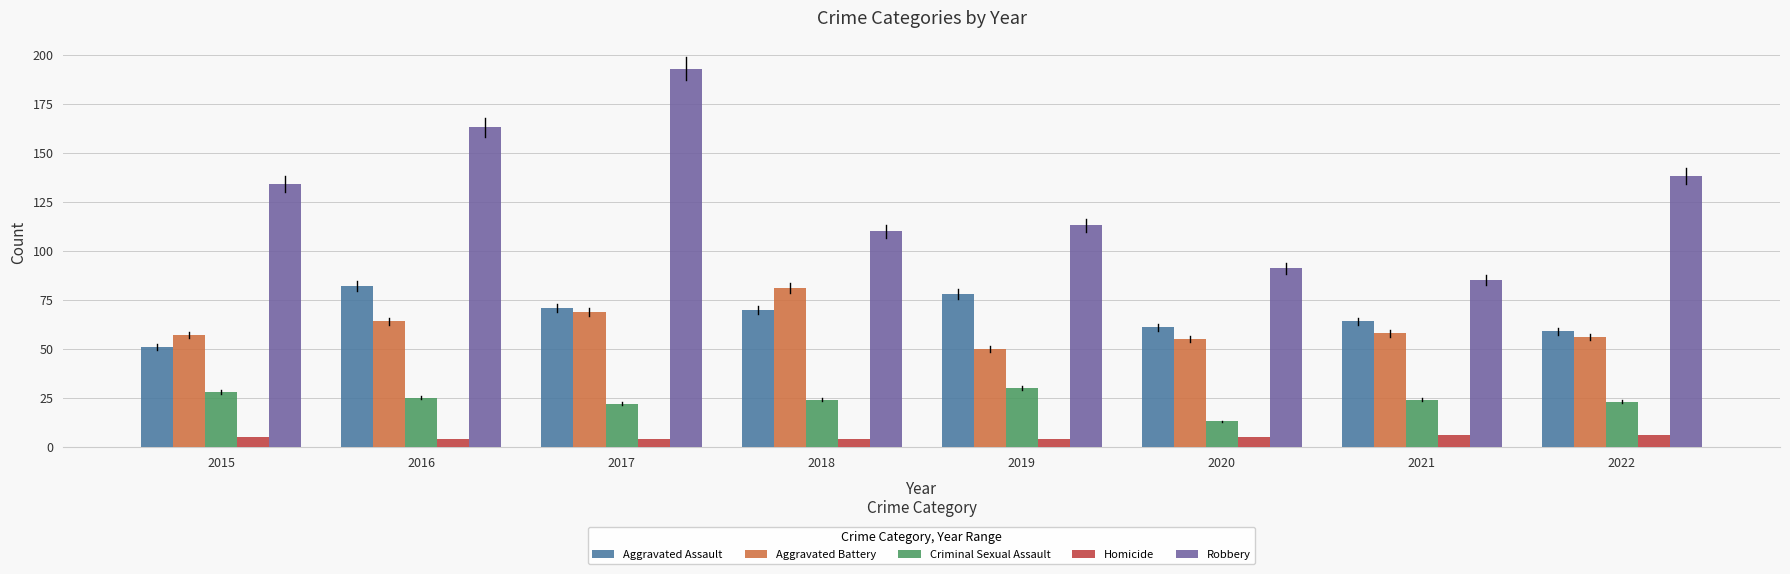

What is the spread (max minus min) of values at 2022?

132